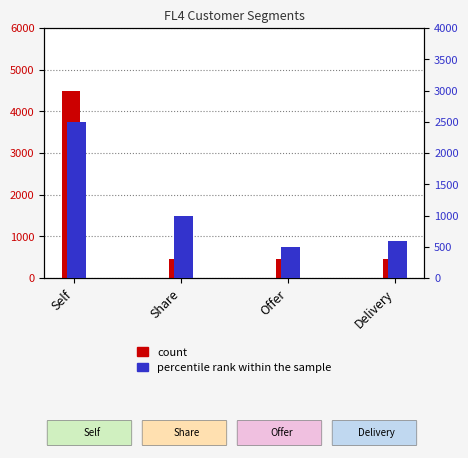

What is the label of the 2nd bar from the right?

Offer